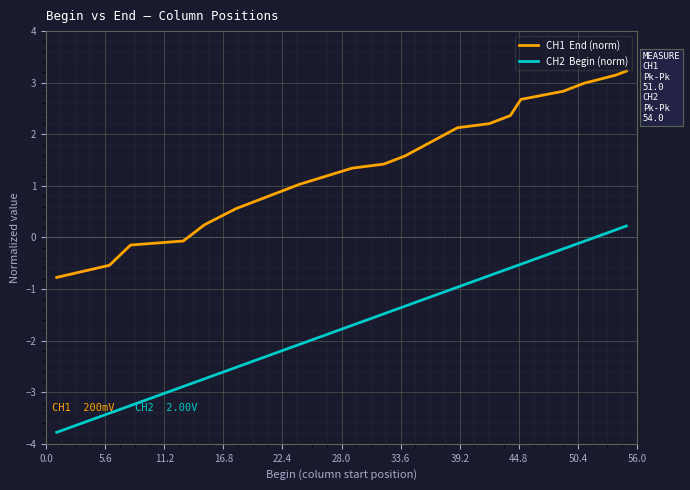

What is the minimum value shown in the chart?

-3.8